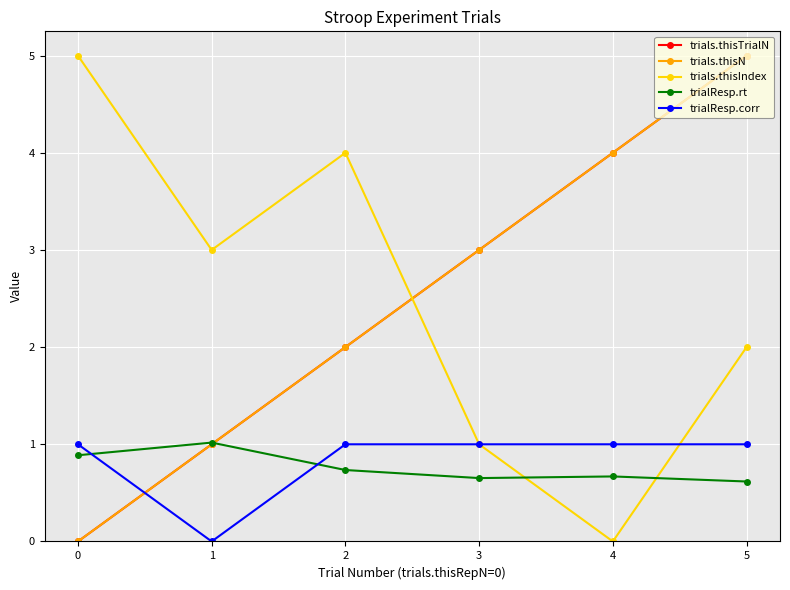

Reading right to left, list all the values displayed in this chart.

trials.thisTrialN: 5.0	4.0	3.0	2.0	1.0	0.0
trials.thisN: 5.0	4.0	3.0	2.0	1.0	0.0
trials.thisIndex: 2.0	0.0	1.0	4.0	3.0	5.0
trialResp.rt: 0.6	0.7	0.7	0.7	1.0	0.9
trialResp.corr: 1.0	1.0	1.0	1.0	0.0	1.0